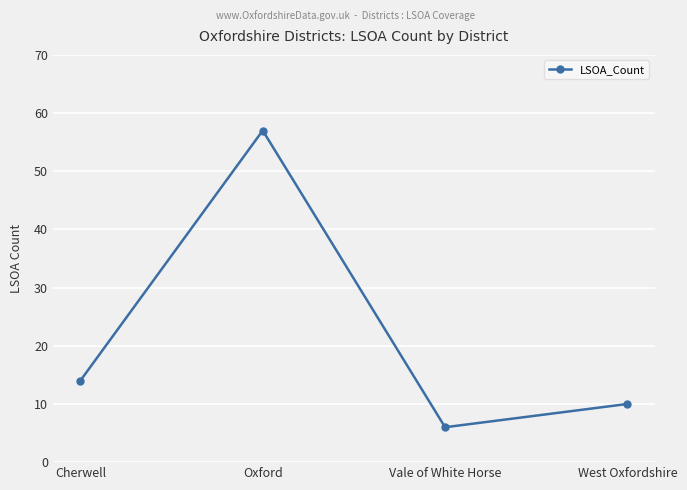

What is the approximate value at Oxford, to the nearest 10?

60